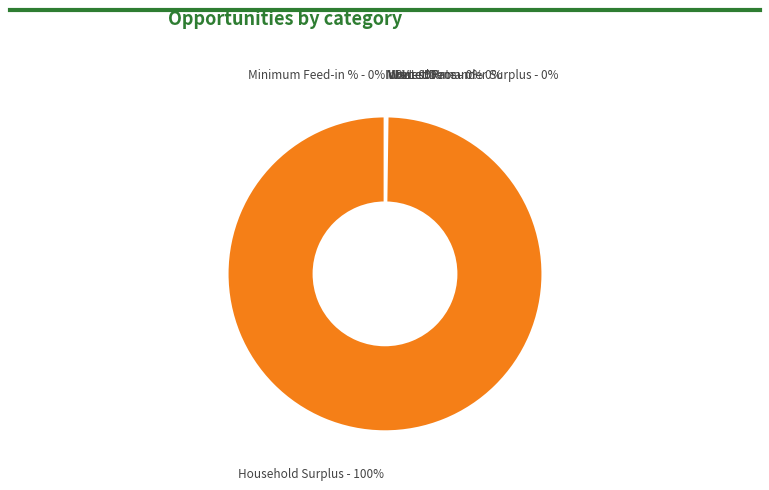

The Minimum Feed-in % slice represents 8% of the pie. True or false?

False